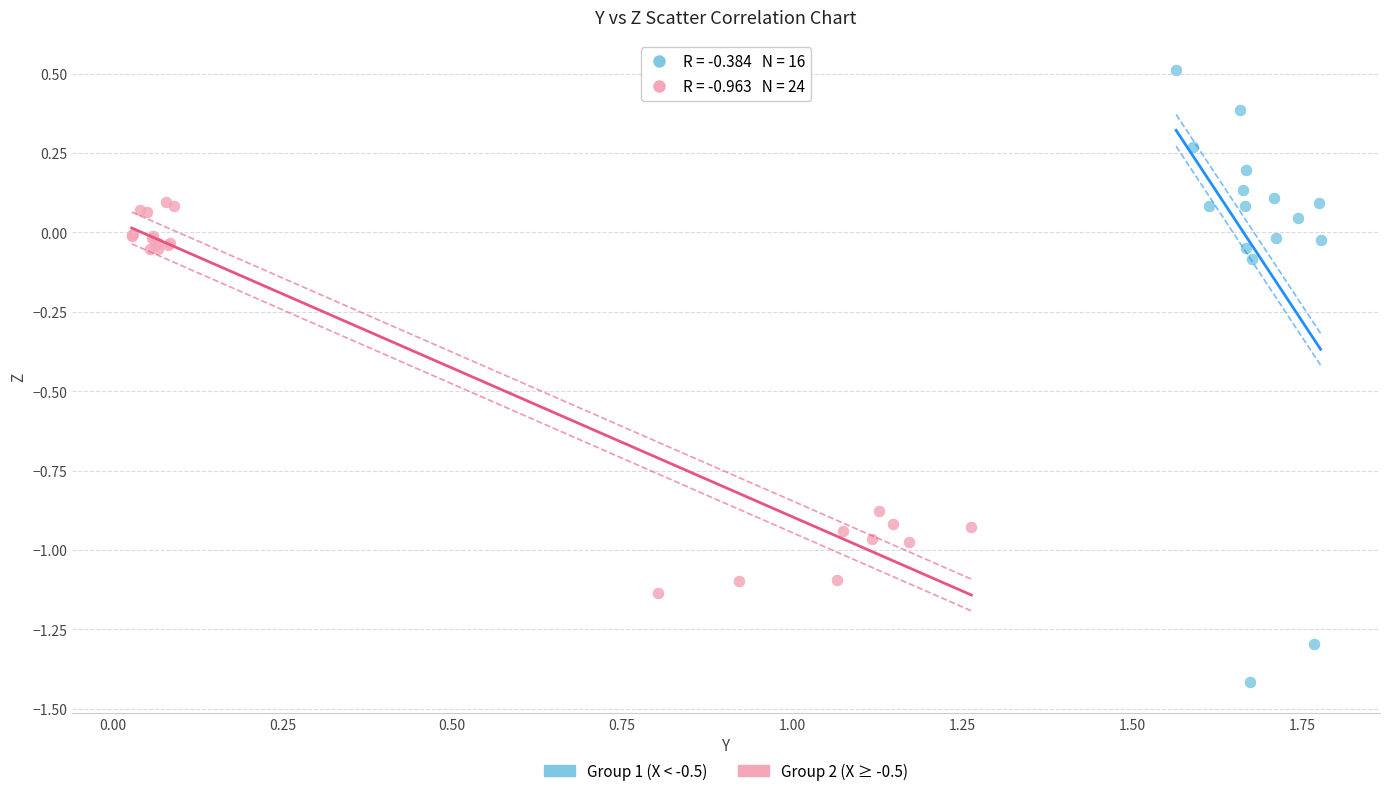

Which series reaches the minimum Y coordinate?

Group 1 (X < -0.5)